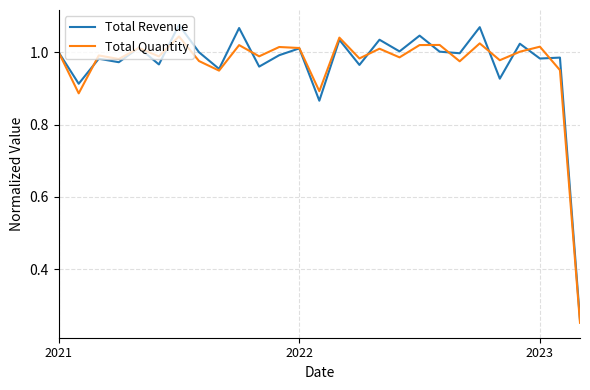

Which series has the widest spread of values?

Total Revenue